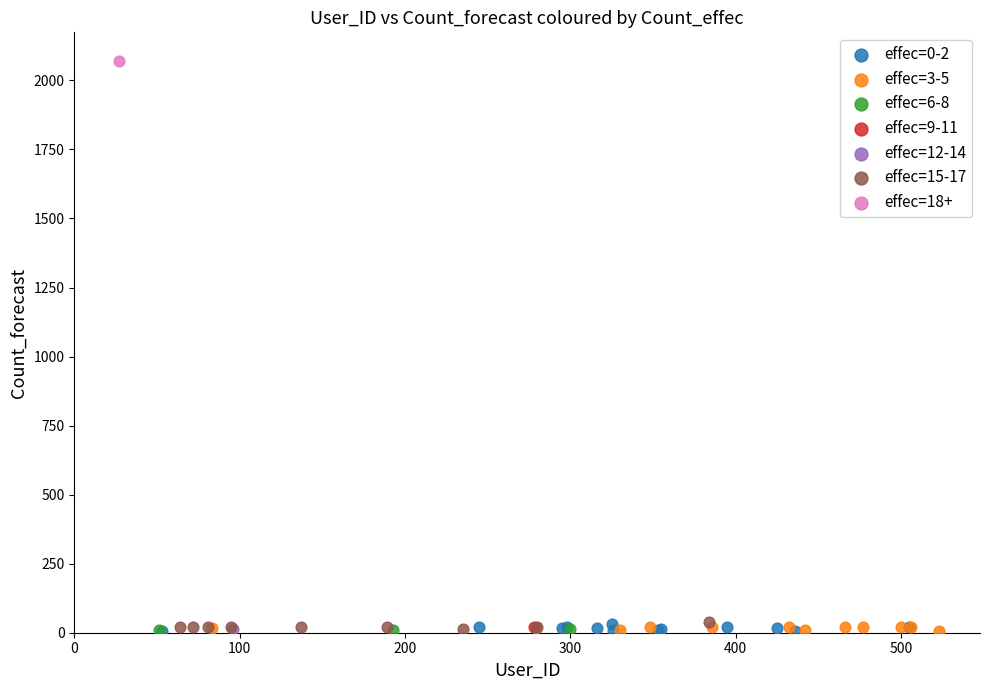

Which series reaches the maximum Y coordinate?

effec=18+